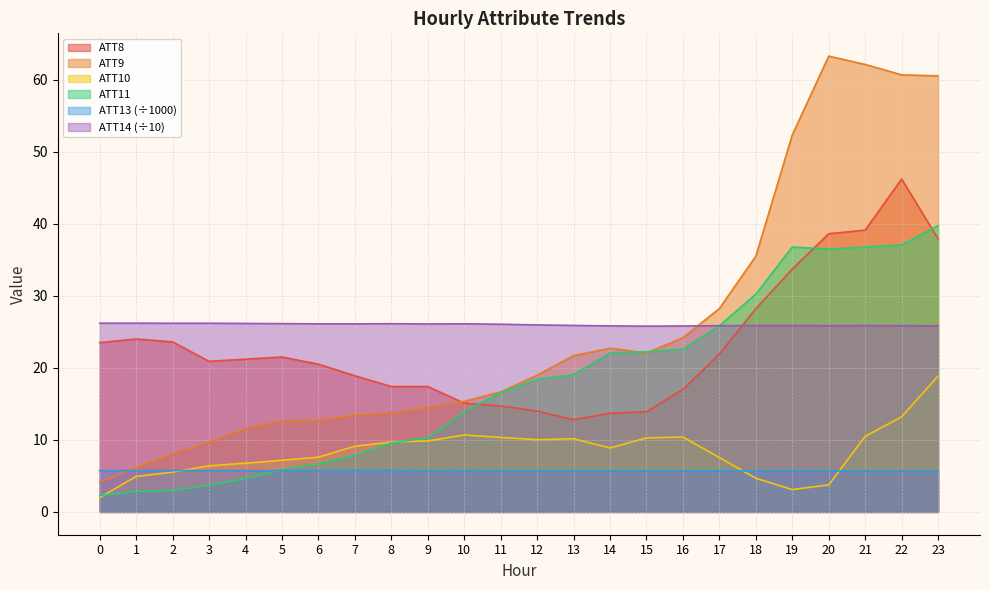

What is the value of the ATT9 point at the 1st from the left?

4.1